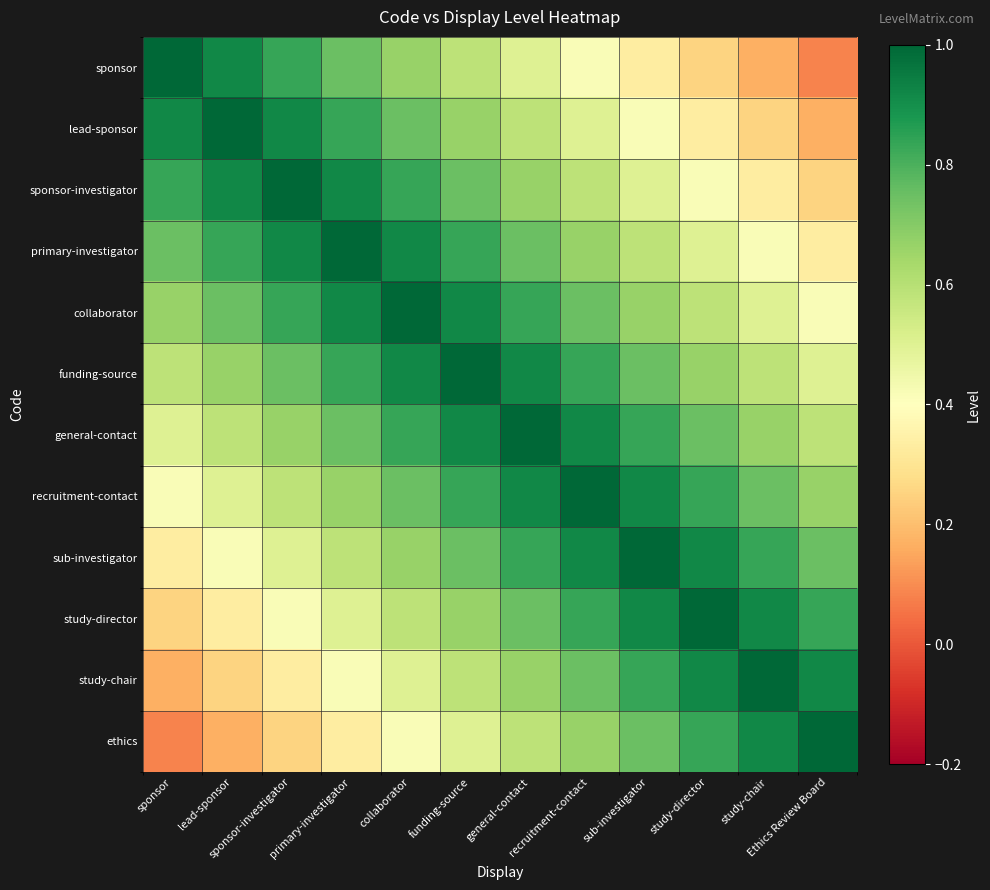

List the series in order of their peak value, lowest first.

sponsor, lead-sponsor, sponsor-investigator, primary-investigator, collaborator, funding-source, general-contact, recruitment-contact, sub-investigator, study-director, study-chair, ethics